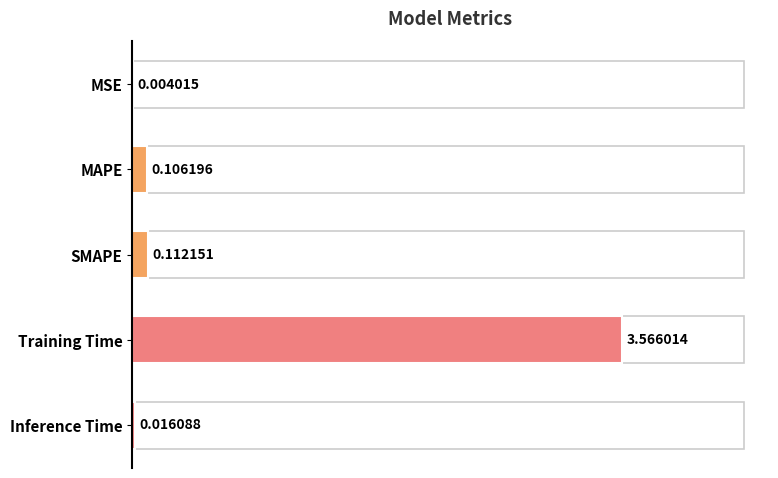

Where is the data nearest to the value 1?

SMAPE